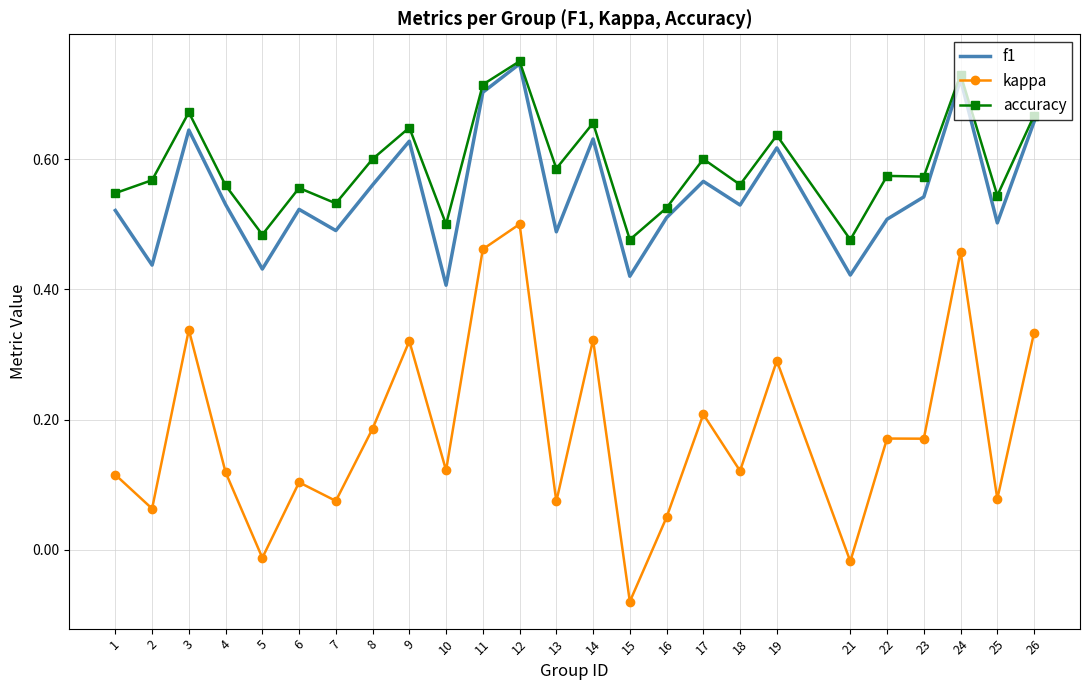

True or false: kappa and f1 cross at least once.

False